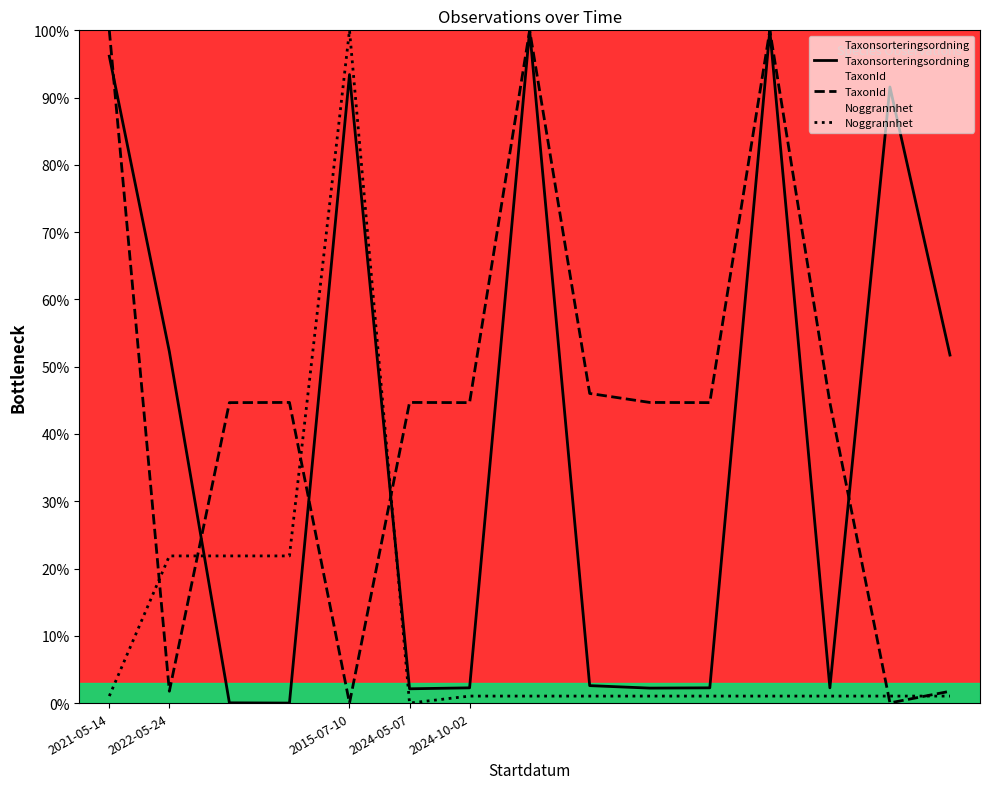

The value of TaxonId at 2015-07-10 is 19.9. True or false?

False